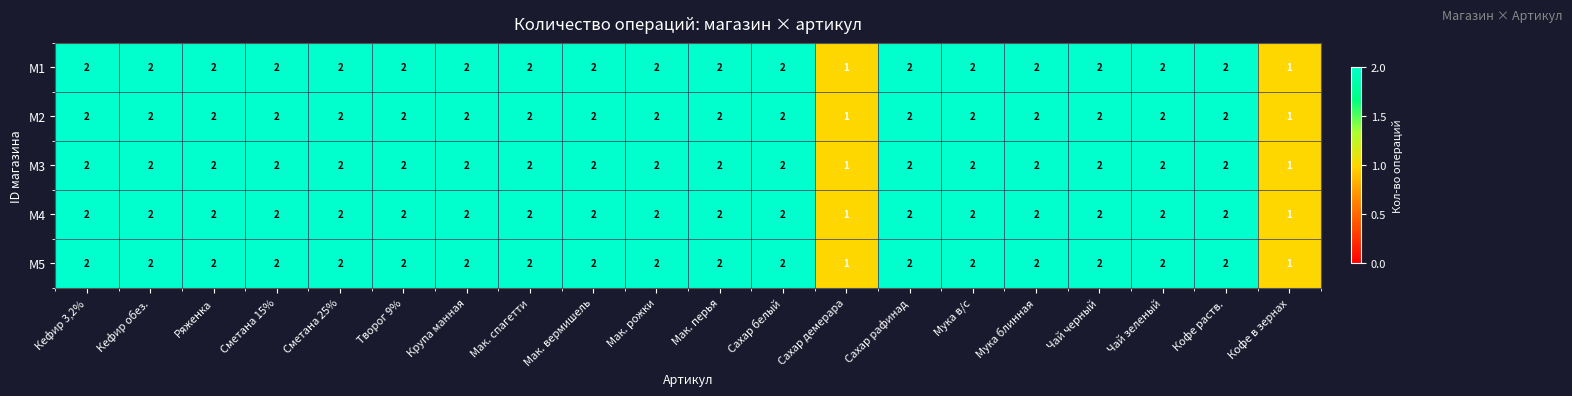

How many data points in M3 are less than 2?

2